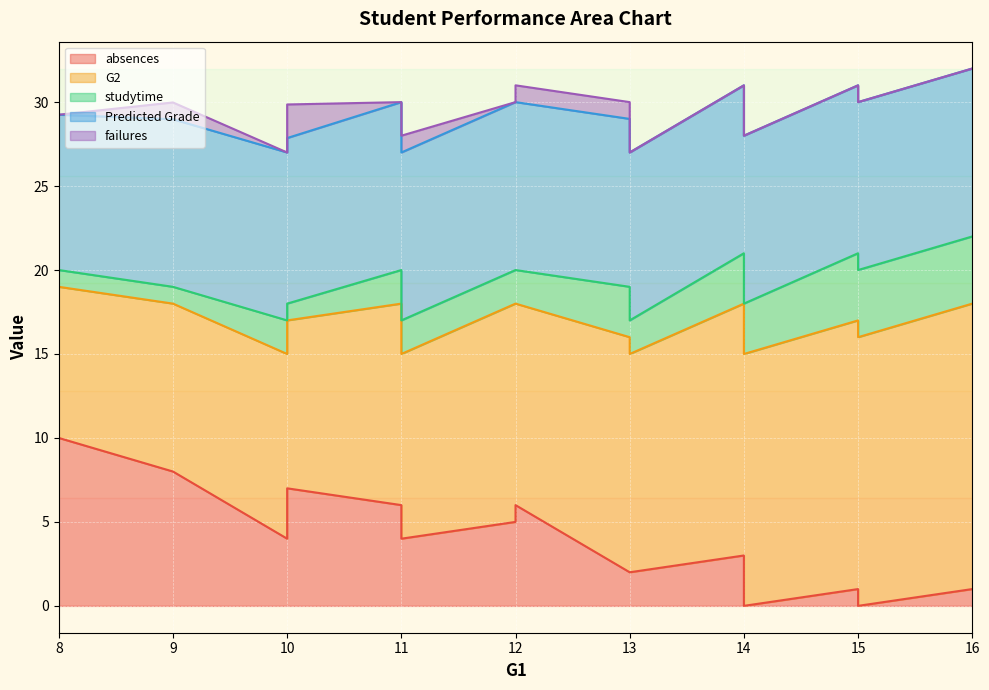

Does the chart display data point markers on the line(s)?

No